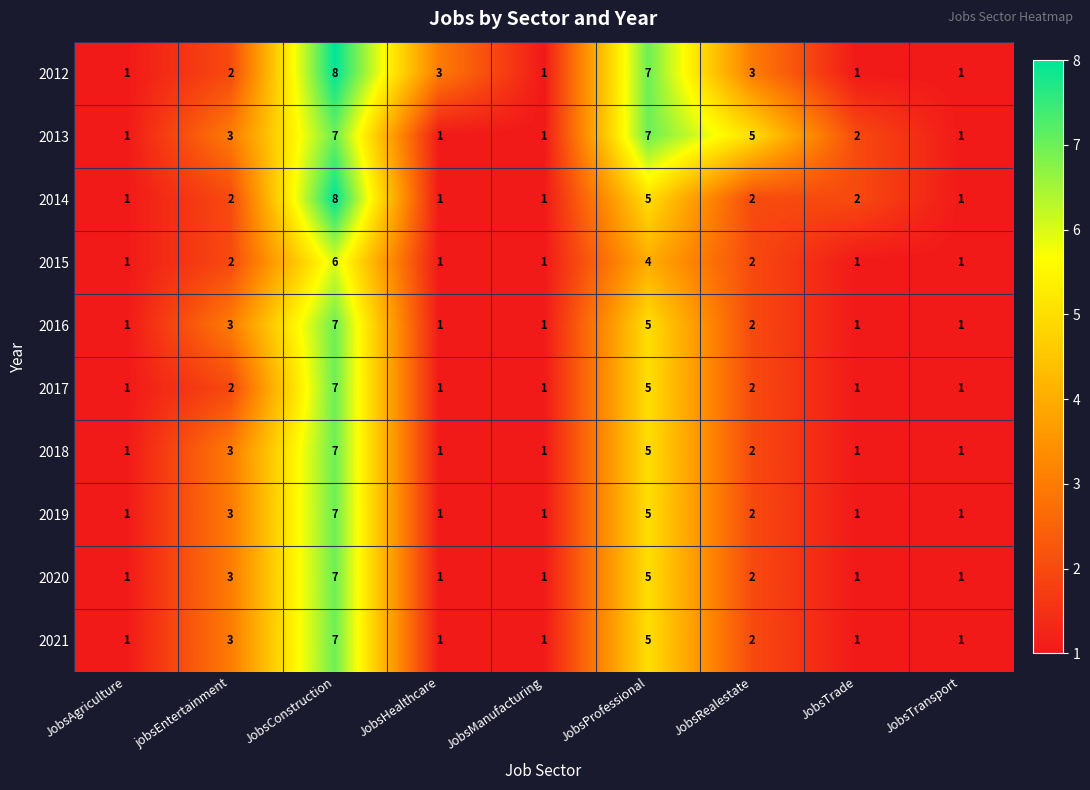

What is the maximum value for 2014?

8